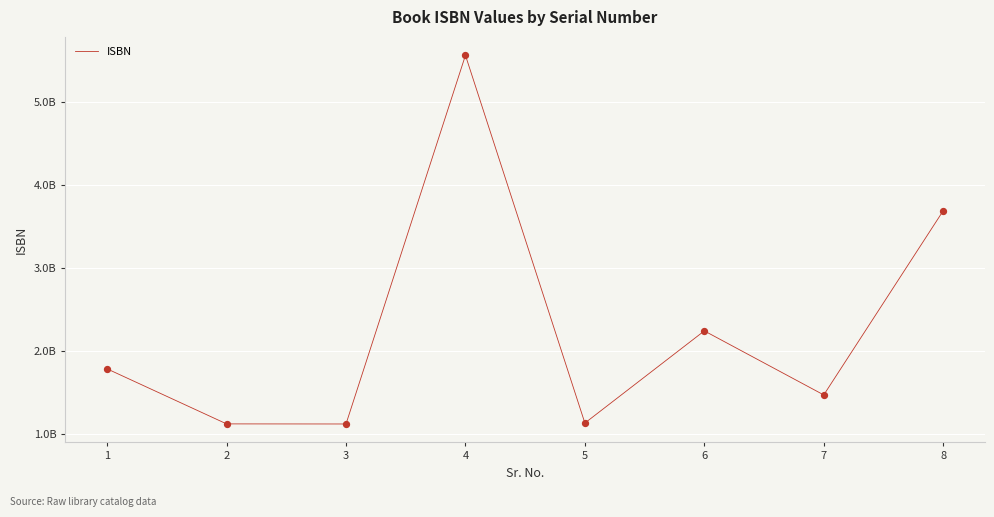

What is the change in value from 3 to 4?

+4444444444